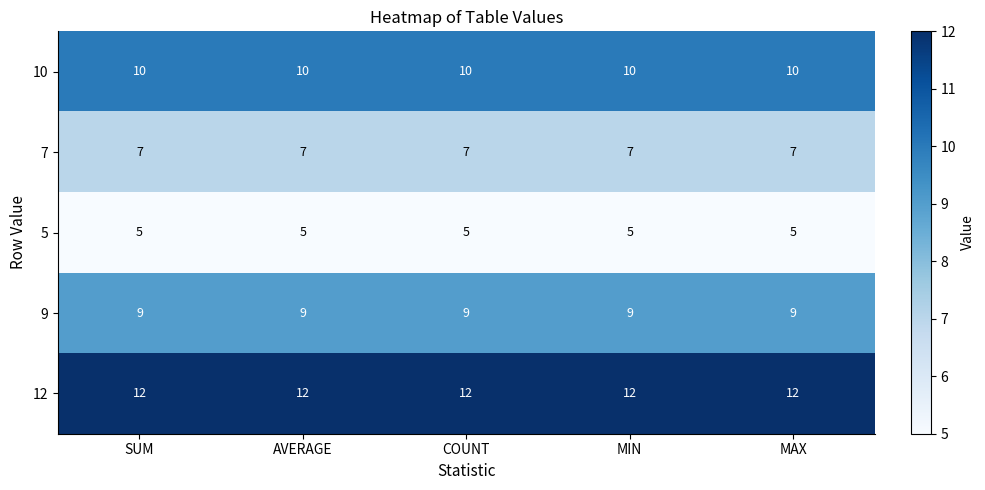

Is the value of 10 at COUNT greater than the value of 5 at MIN?

Yes